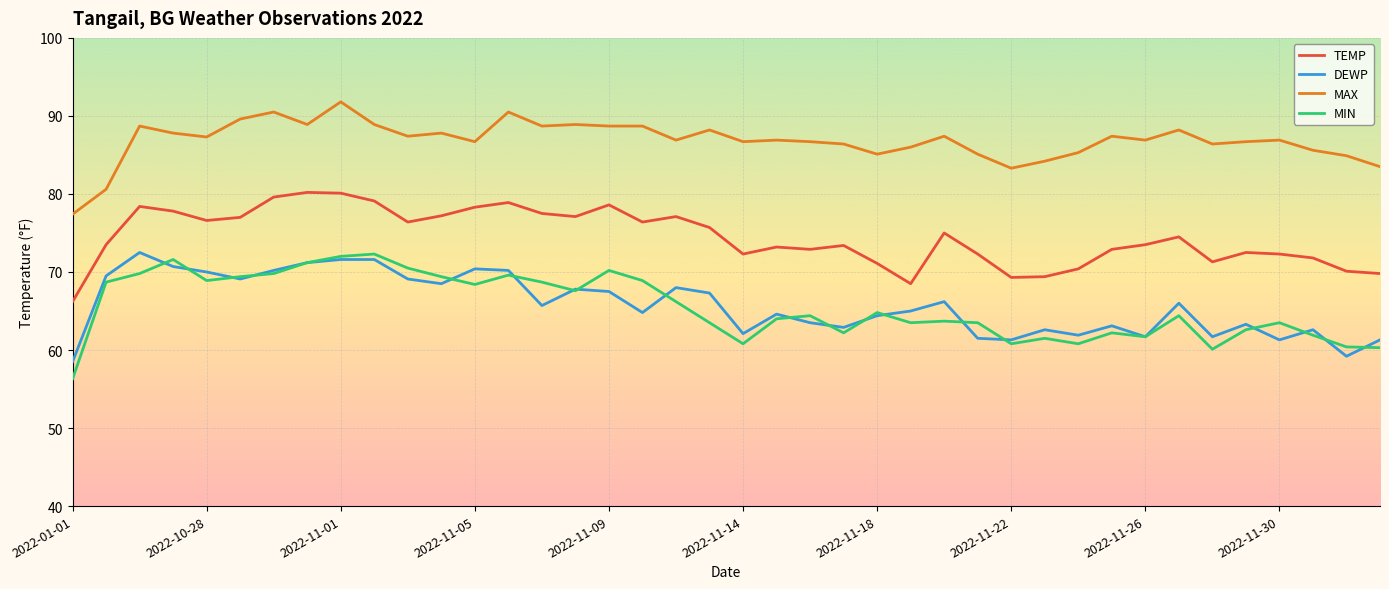

What is the difference between the maximum and minimum values in the MIN series?

16.0